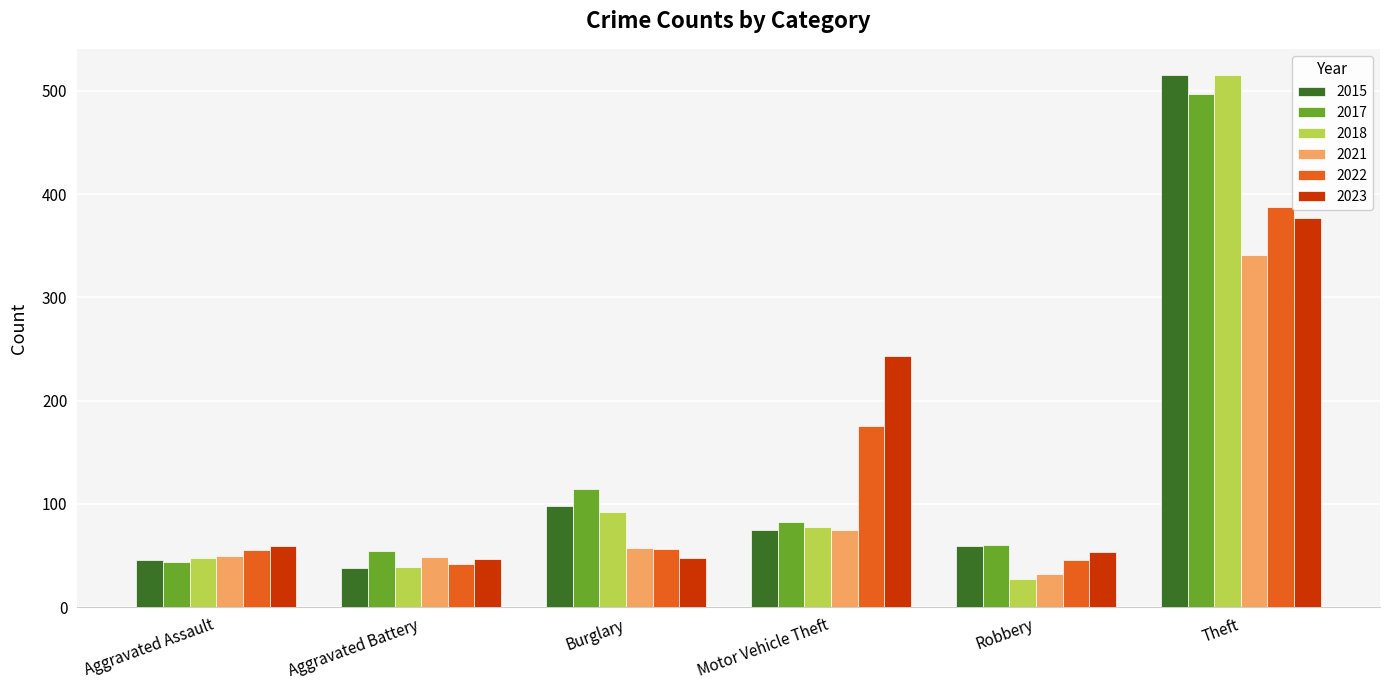

Is it true that 2015 equals 75 at Motor Vehicle Theft?

True